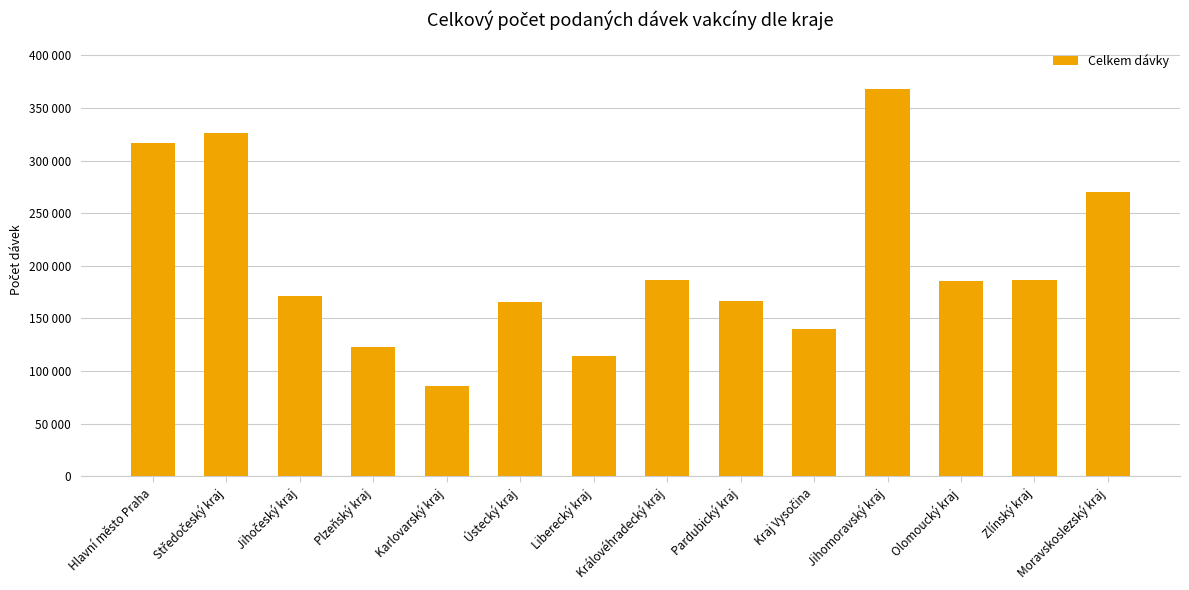

What is the value of the 8th bar from the left?

186475